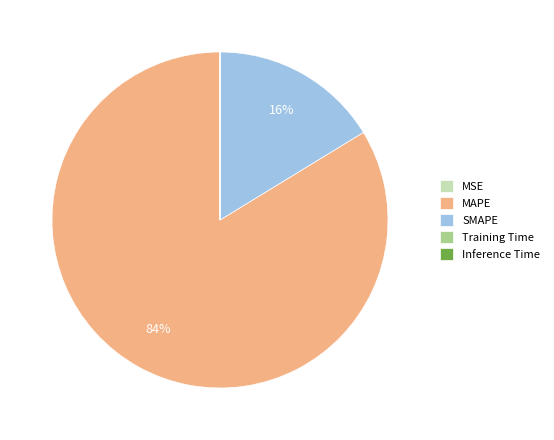

To the nearest percent, what is the average slice percentage?

20%